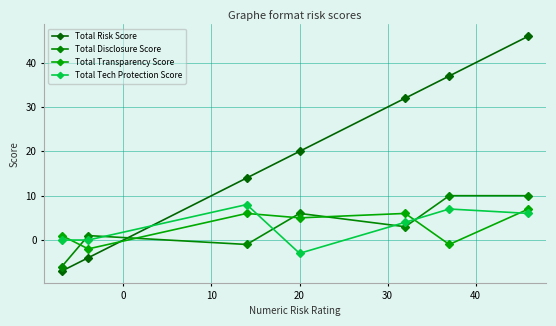

True or false: Total Transparency Score has more than 2 points higher than both neighbors.

False